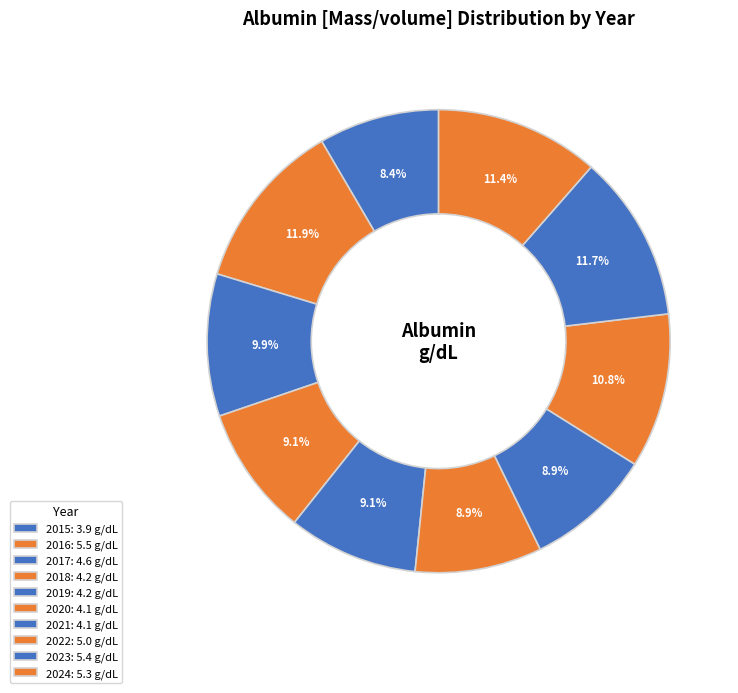

To the nearest percent, what is the difference between the 2024 and 2022 slice percentages?

1%